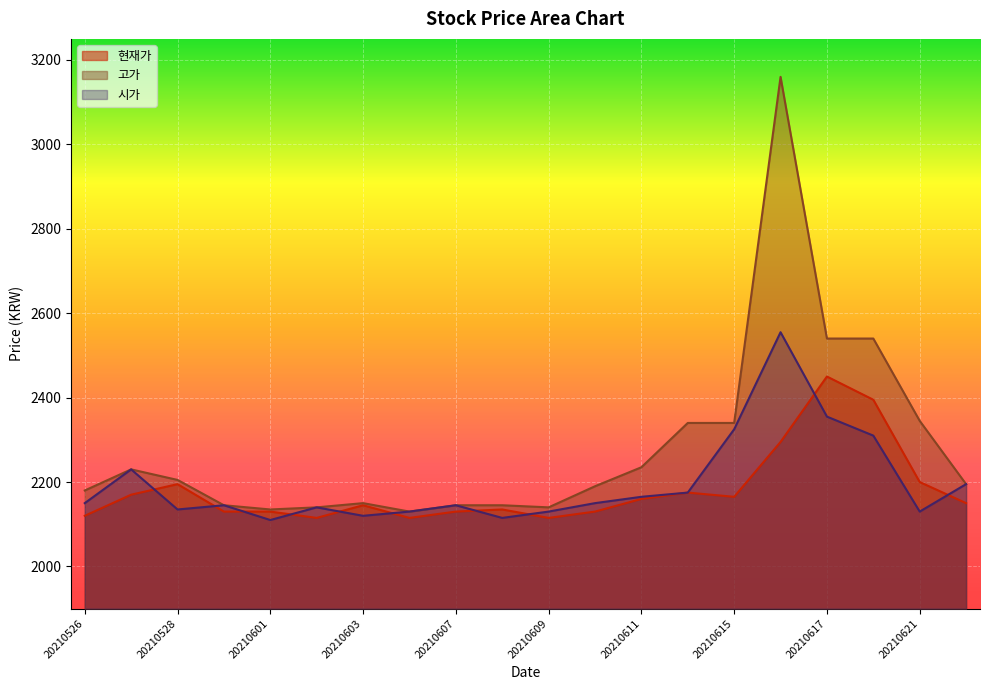

Between 20210603 and 20210614, which is larger?

20210614